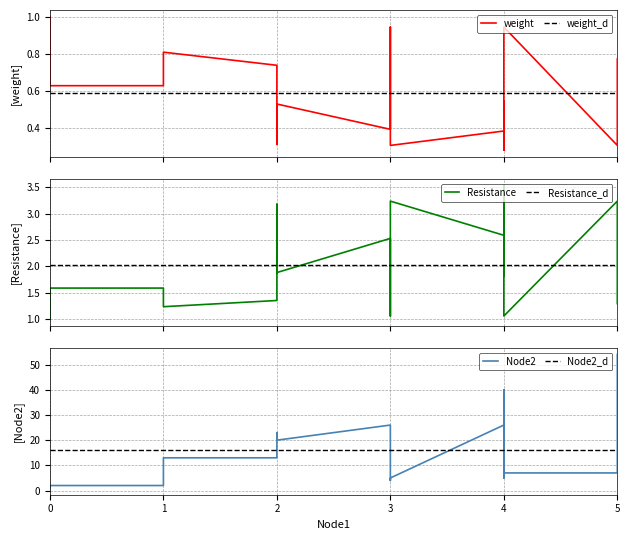

List the series in order of their peak value, highest first.

Node2, Resistance, weight